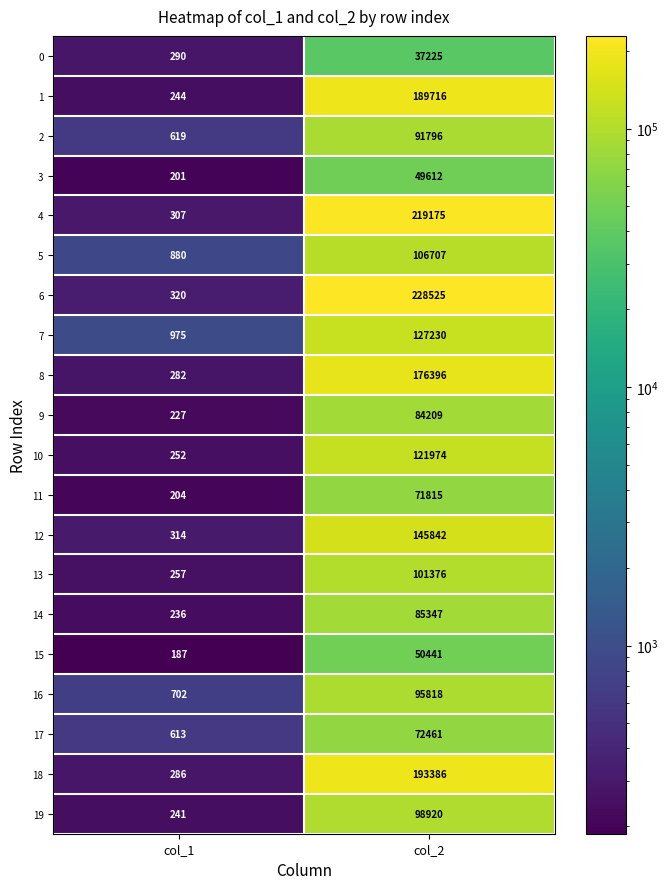

What is the total value across all series at col_2?

2347971